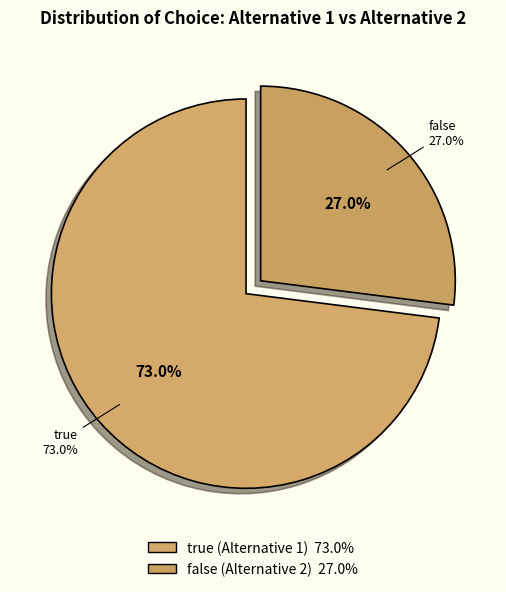

Does any single category account for the majority?

Yes